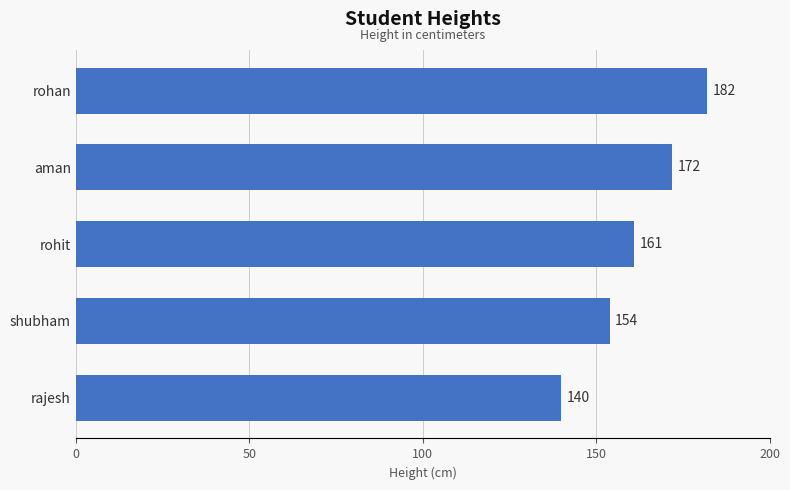

What is the sum of all values?

809